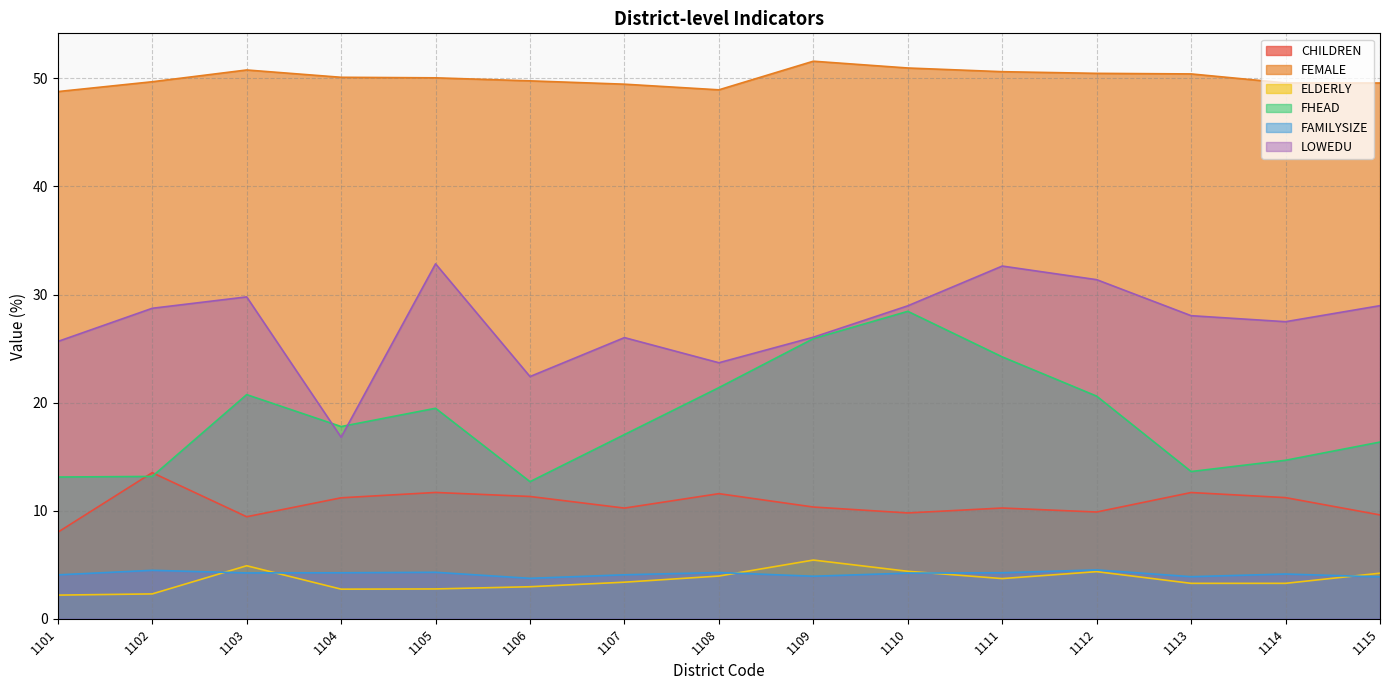

True or false: LOWEDU and CHILDREN intersect in this chart.

False